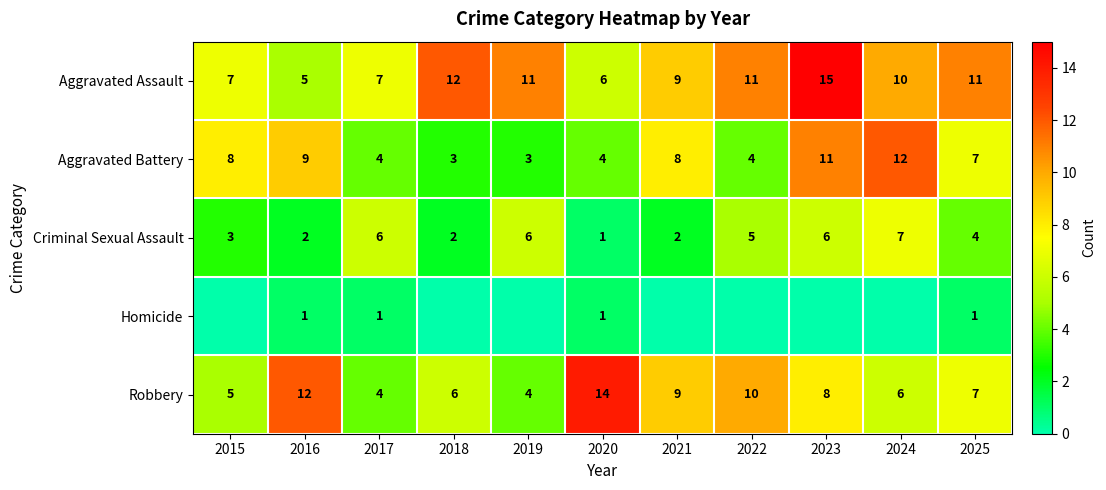

What is the highest value of the Homicide series?

1